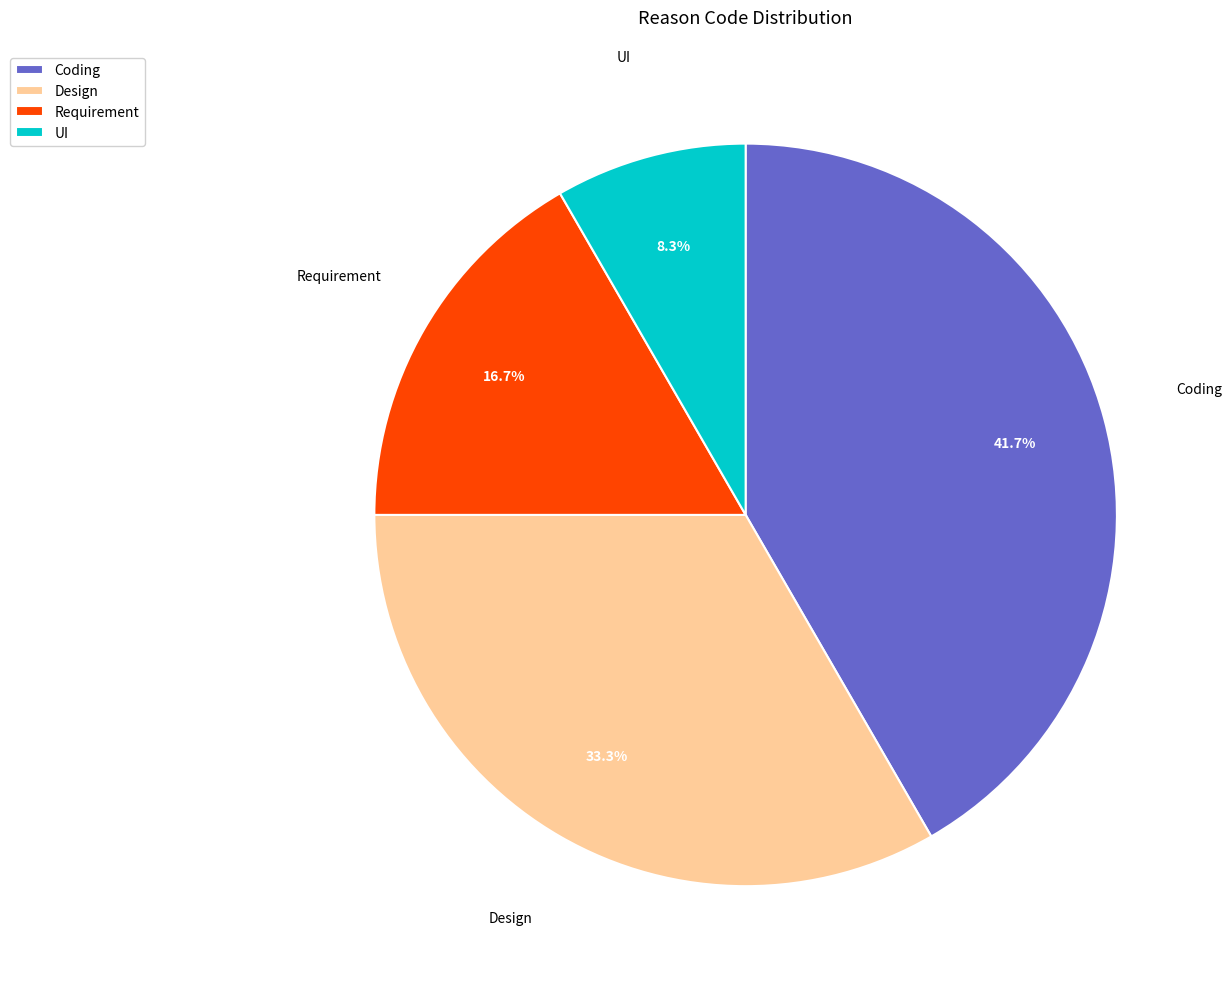

To the nearest percent, what portion does Requirement represent?

17%